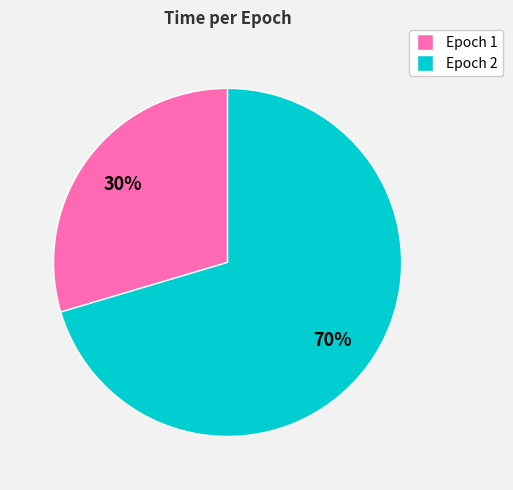

Is there any slice that represents more than half of the pie?

Yes